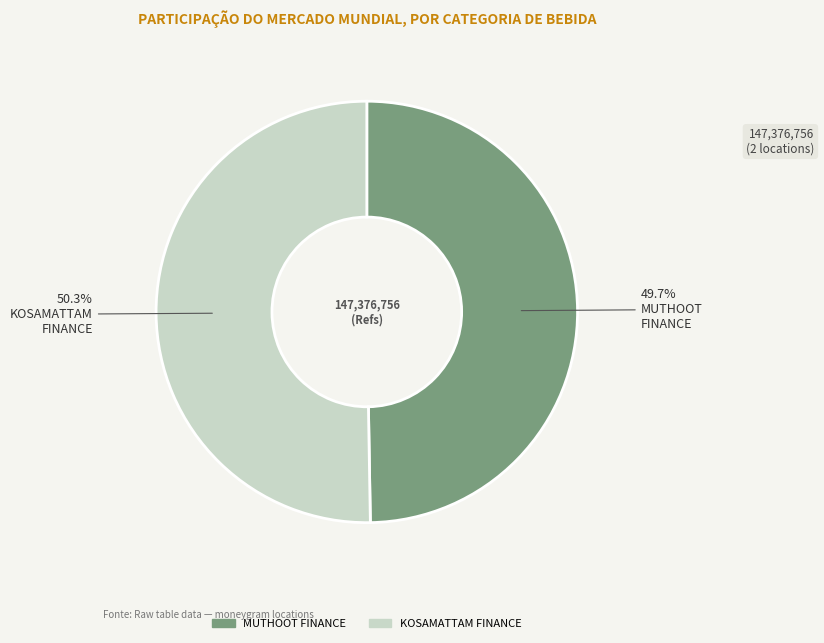

How much of the chart is everything except KOSAMATTAM FINANCE?

49.7%